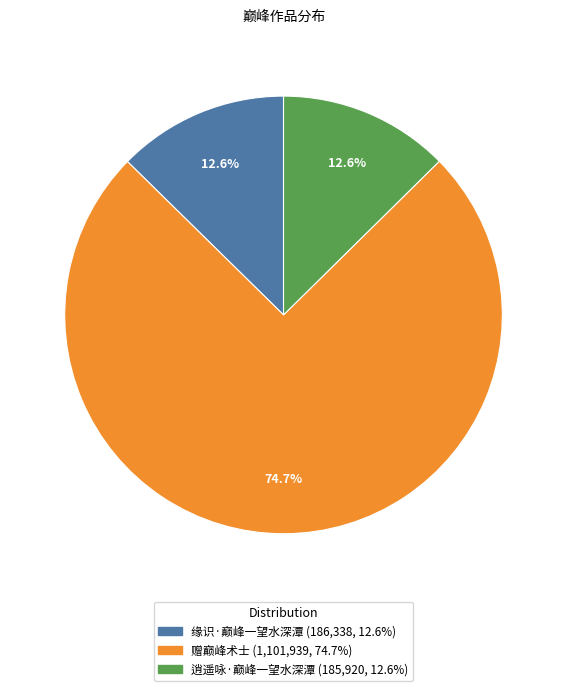

Approximately how many times larger is the value at 缘识·巅峰一望水深潭 compared to 赠巅峰术士?

0.2